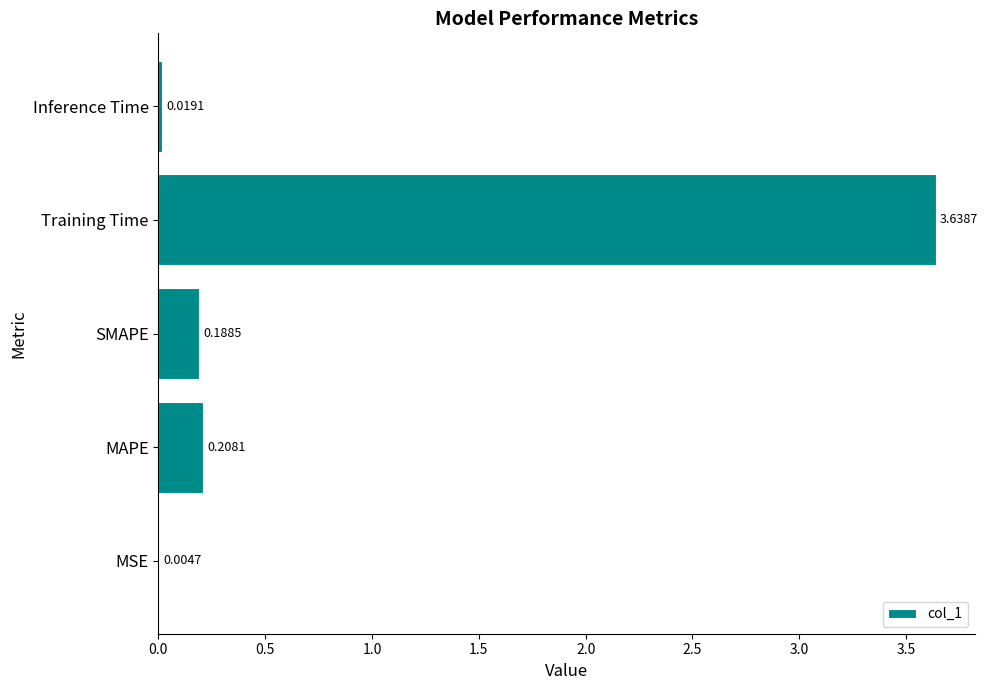

Which has a higher value, Training Time or MSE?

Training Time